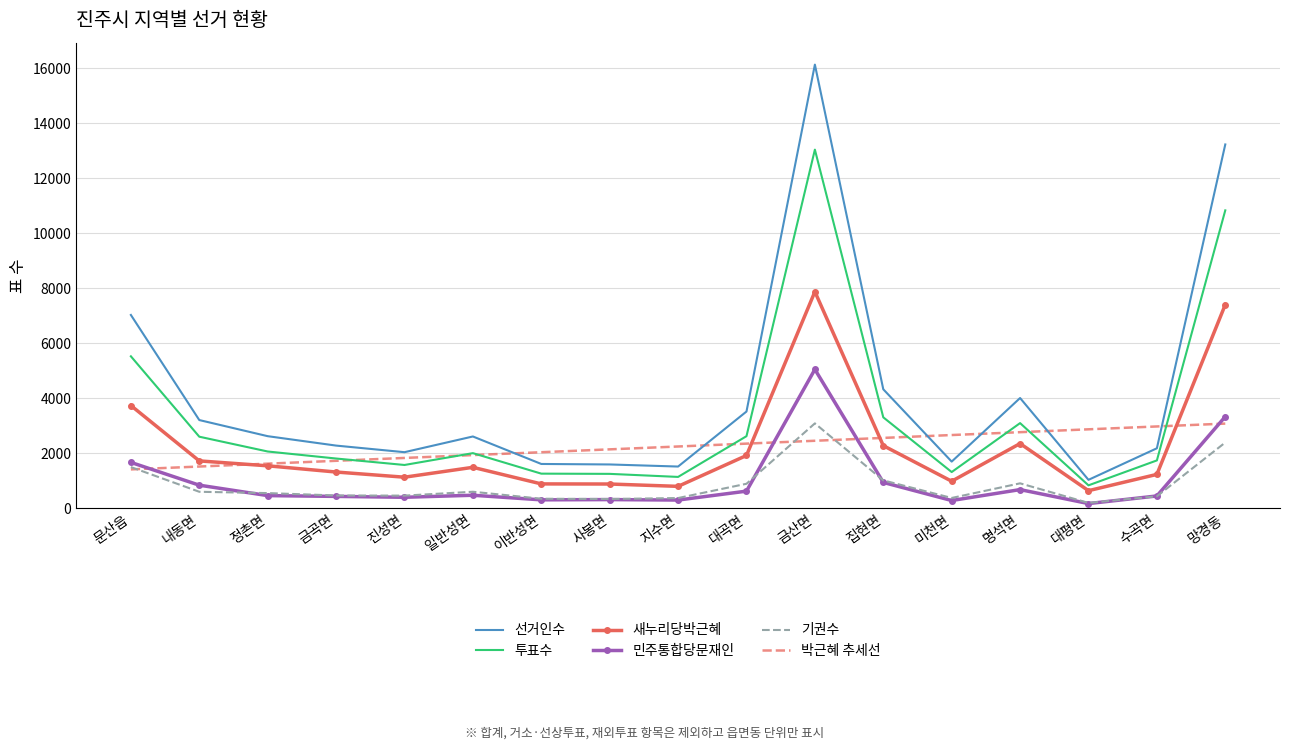

What is the difference between the highest and lowest values at 금산면?

13672.8